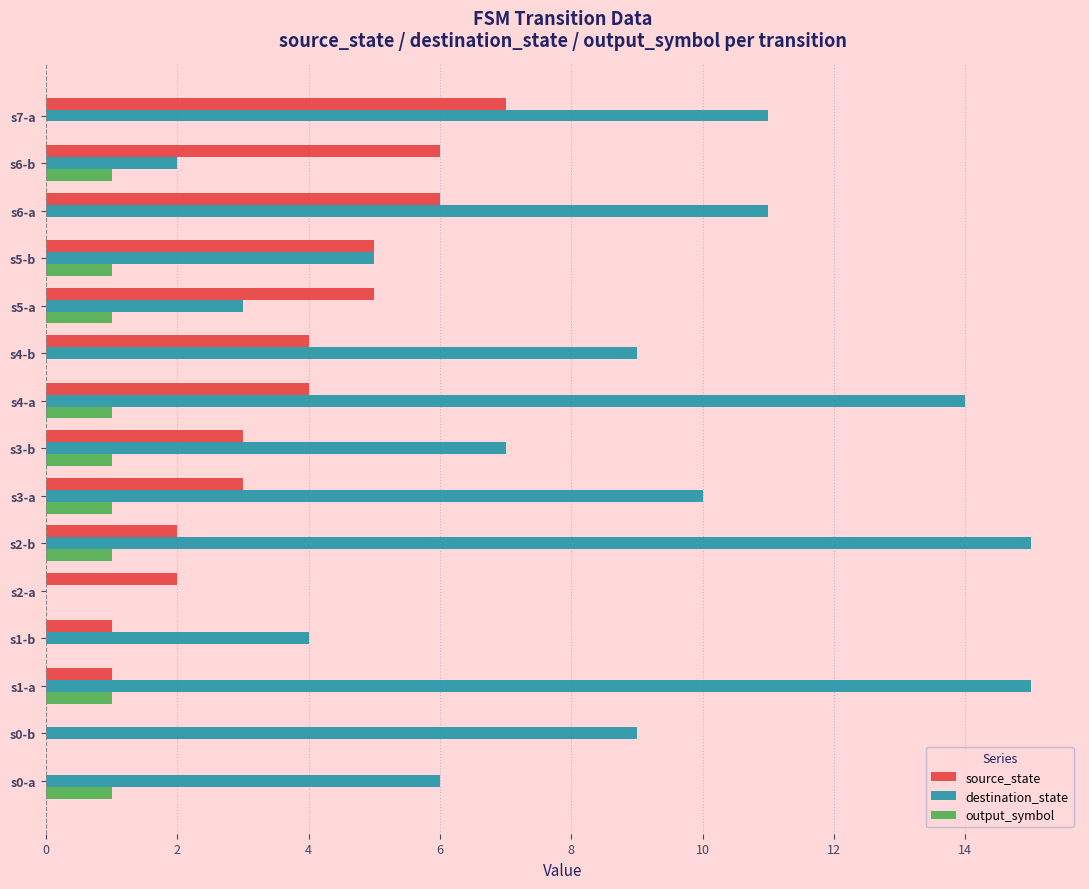

At which category is the sum across all series the highest?

s4-a